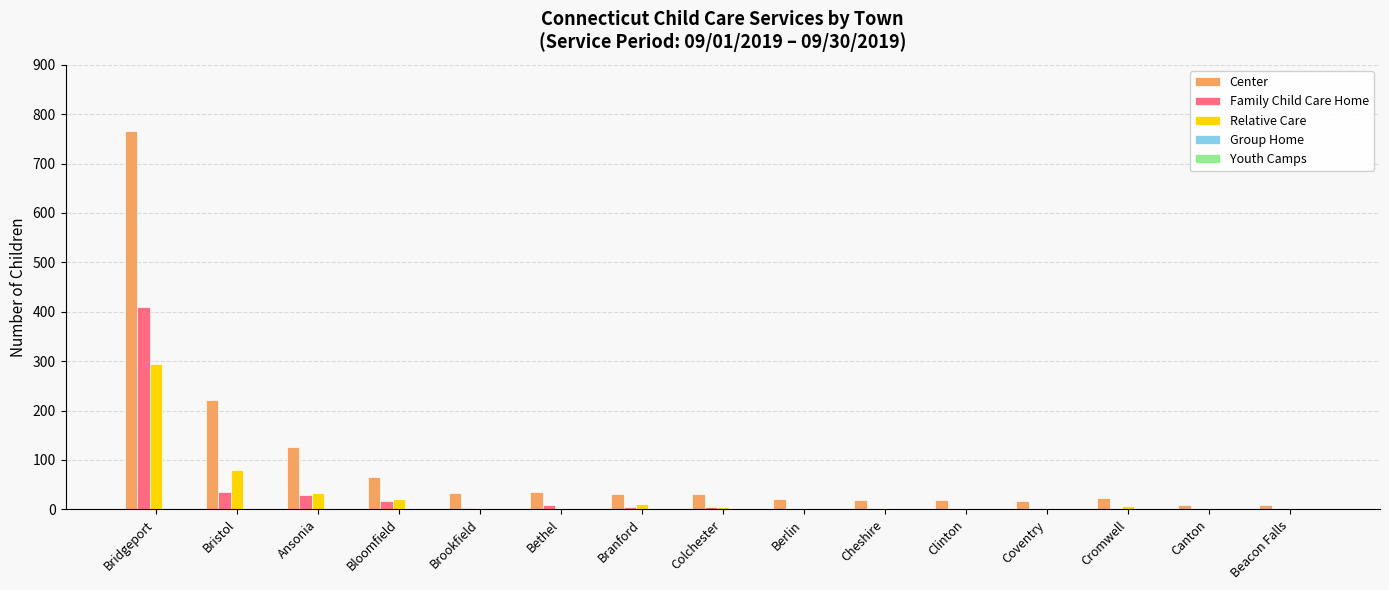

Which series changed the most between Ansonia and Clinton?

Center